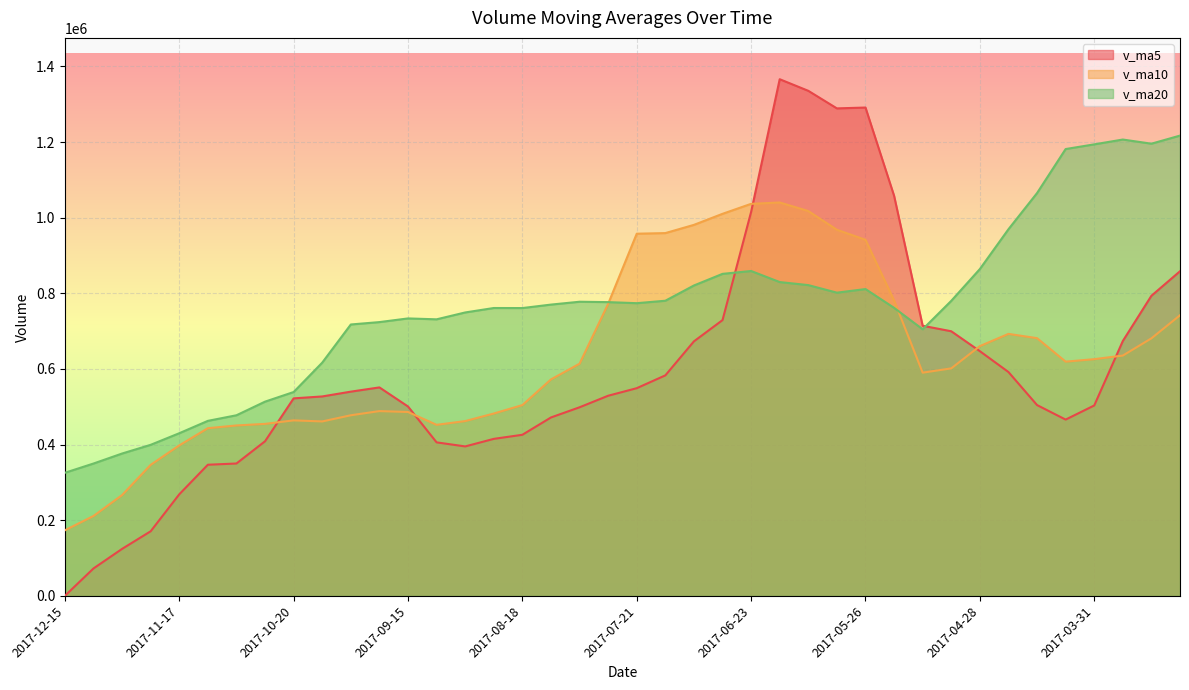

Which category has the lowest value across all series?

2017-12-15